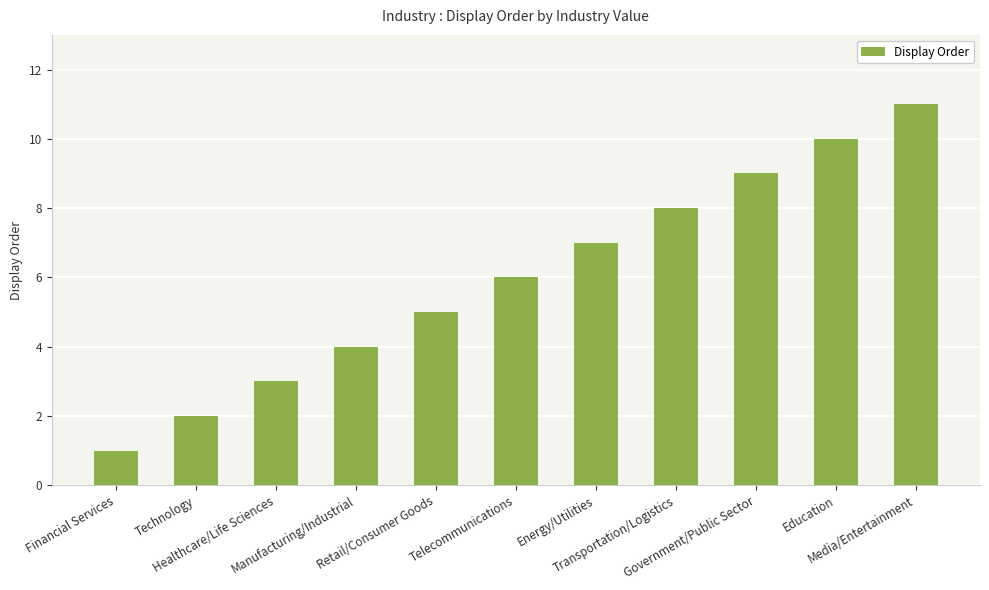

Read the value at Media/Entertainment.

11